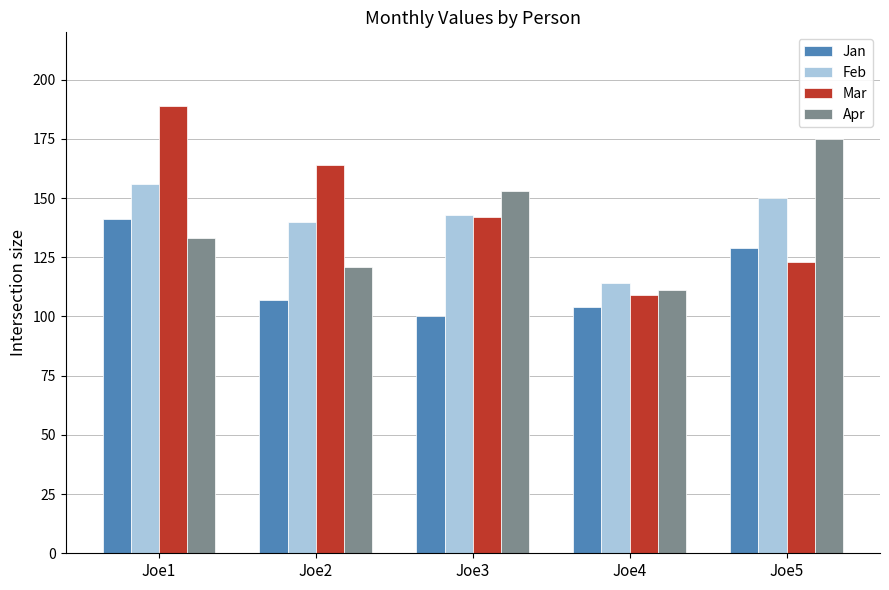

What is the sum of the Mar values at Joe4 and Joe2?

273